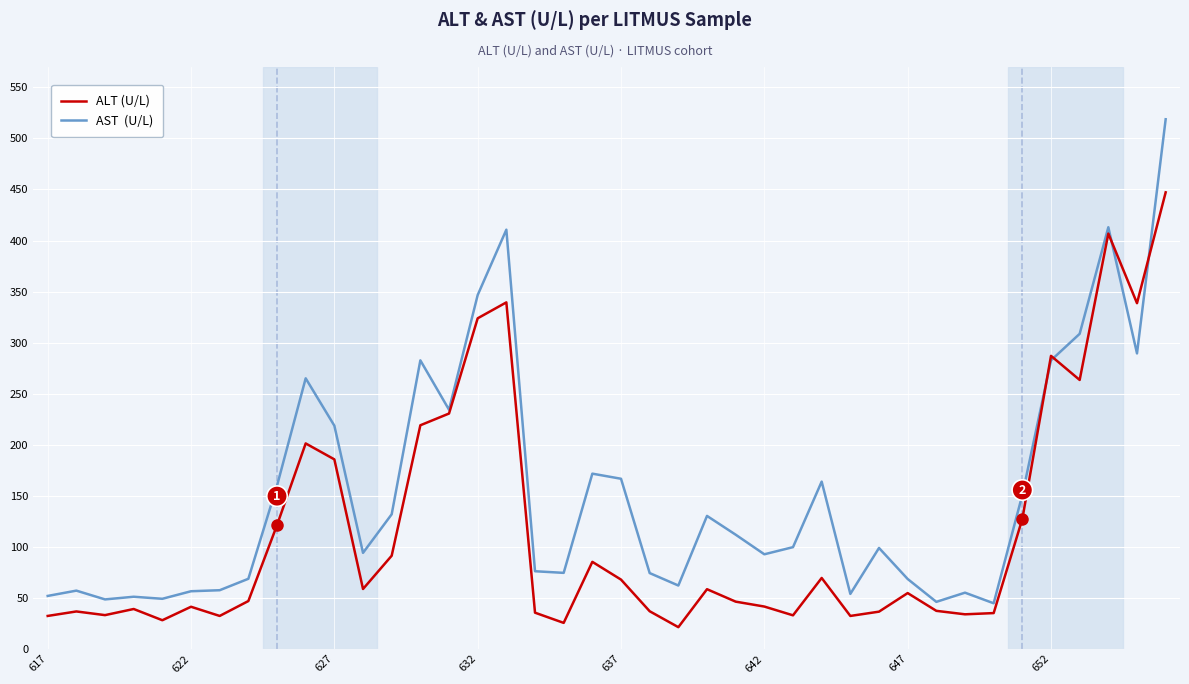

What is the smallest value displayed?

21.2